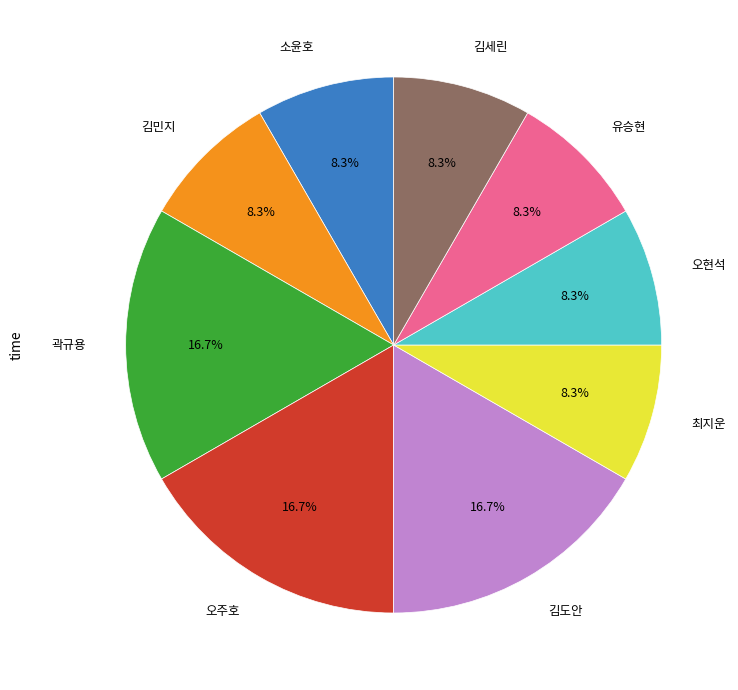

Does any single category account for the majority?

No